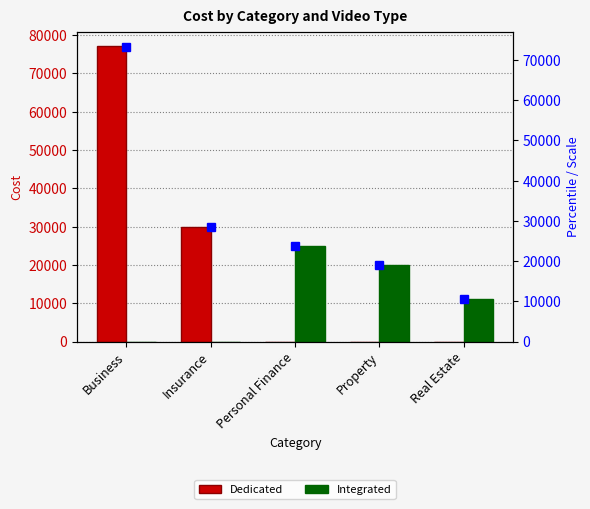

True or false: Dedicated has a value of 0 at Property.

True